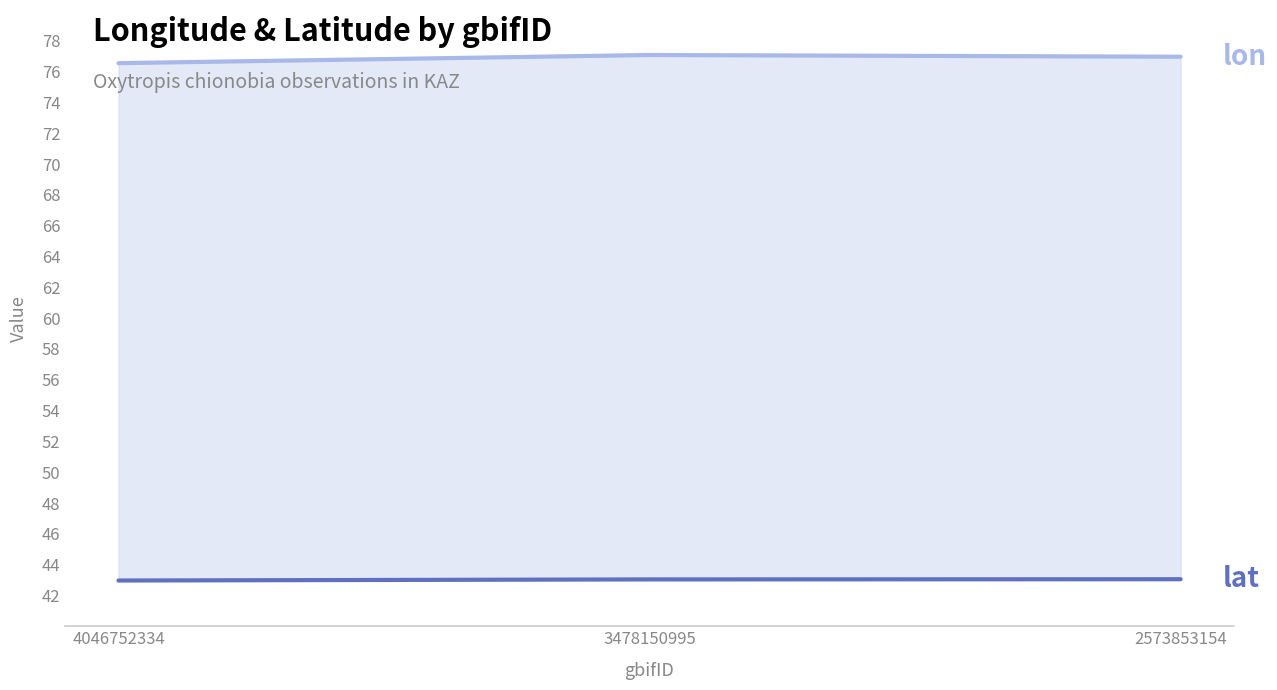

What is the spread (max minus min) of values at 3478150995?

34.0